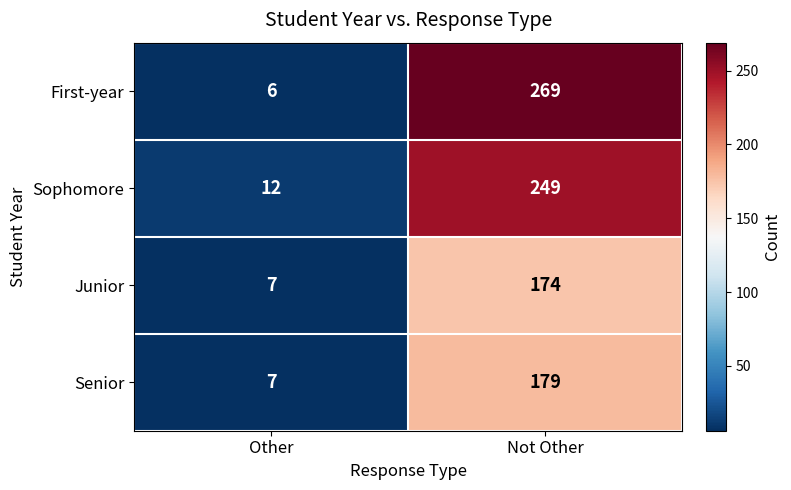

Which category has the highest value in the First-year series?

Not Other